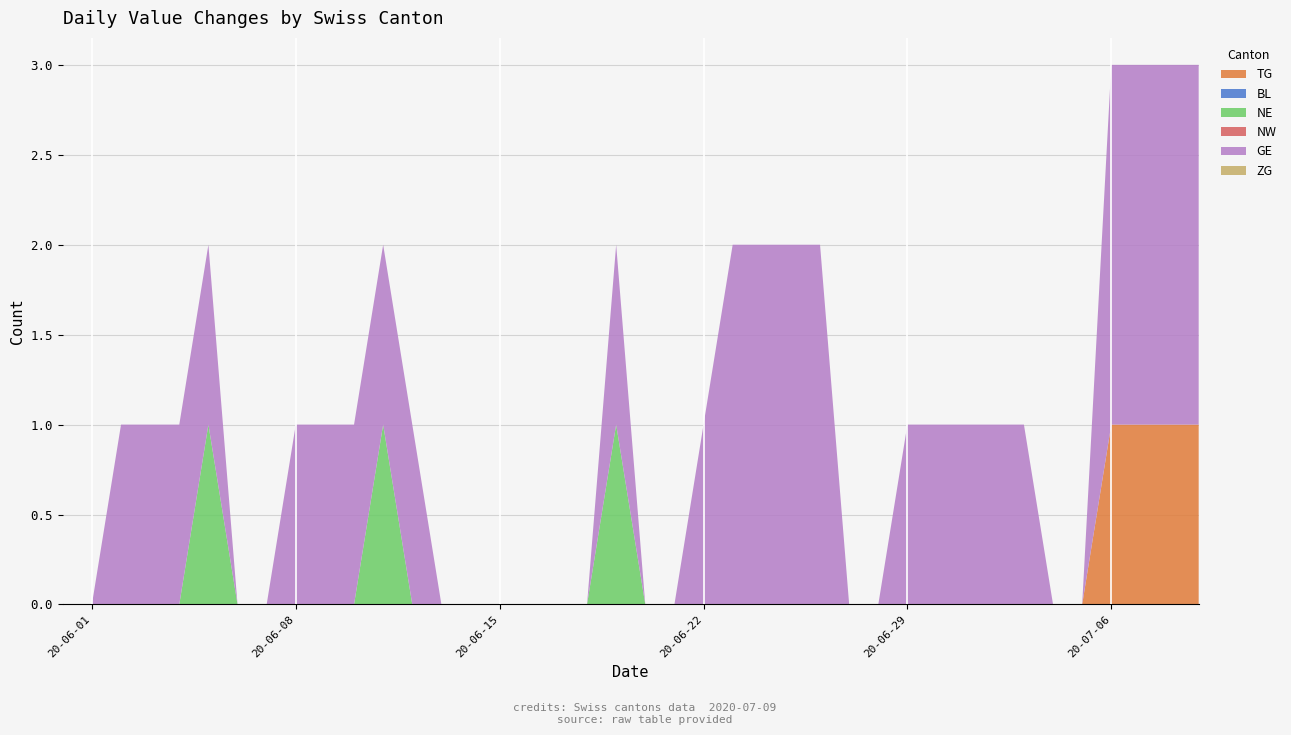

Reading left to right, extract all data points from this chart.

TG: 2020-05-31=0	2020-06-01=0	2020-06-02=0	2020-06-03=0	2020-06-04=0	2020-06-05=0	2020-06-06=0	2020-06-07=0	2020-06-08=0	2020-06-09=0	2020-06-10=0	2020-06-11=0	2020-06-12=0	2020-06-13=0	2020-06-14=0	2020-06-15=0	2020-06-16=0	2020-06-17=0	2020-06-18=0	2020-06-19=0	2020-06-20=0	2020-06-21=0	2020-06-22=0	2020-06-23=0	2020-06-24=0	2020-06-25=0	2020-06-26=0	2020-06-27=0	2020-06-28=0	2020-06-29=0	2020-06-30=0	2020-07-01=0	2020-07-02=0	2020-07-03=0	2020-07-04=0	2020-07-05=0	2020-07-06=1	2020-07-07=1	2020-07-08=1	2020-07-09=1
BL: 2020-05-31=0	2020-06-01=0	2020-06-02=0	2020-06-03=0	2020-06-04=0	2020-06-05=0	2020-06-06=0	2020-06-07=0	2020-06-08=0	2020-06-09=0	2020-06-10=0	2020-06-11=0	2020-06-12=0	2020-06-13=0	2020-06-14=0	2020-06-15=0	2020-06-16=0	2020-06-17=0	2020-06-18=0	2020-06-19=0	2020-06-20=0	2020-06-21=0	2020-06-22=0	2020-06-23=0	2020-06-24=0	2020-06-25=0	2020-06-26=0	2020-06-27=0	2020-06-28=0	2020-06-29=0	2020-06-30=0	2020-07-01=0	2020-07-02=0	2020-07-03=0	2020-07-04=0	2020-07-05=0	2020-07-06=0	2020-07-07=0	2020-07-08=0	2020-07-09=0
NE: 2020-05-31=0	2020-06-01=0	2020-06-02=0	2020-06-03=0	2020-06-04=0	2020-06-05=1	2020-06-06=0	2020-06-07=0	2020-06-08=0	2020-06-09=0	2020-06-10=0	2020-06-11=1	2020-06-12=0	2020-06-13=0	2020-06-14=0	2020-06-15=0	2020-06-16=0	2020-06-17=0	2020-06-18=0	2020-06-19=1	2020-06-20=0	2020-06-21=0	2020-06-22=0	2020-06-23=0	2020-06-24=0	2020-06-25=0	2020-06-26=0	2020-06-27=0	2020-06-28=0	2020-06-29=0	2020-06-30=0	2020-07-01=0	2020-07-02=0	2020-07-03=0	2020-07-04=0	2020-07-05=0	2020-07-06=0	2020-07-07=0	2020-07-08=0	2020-07-09=0
NW: 2020-05-31=0	2020-06-01=0	2020-06-02=0	2020-06-03=0	2020-06-04=0	2020-06-05=0	2020-06-06=0	2020-06-07=0	2020-06-08=0	2020-06-09=0	2020-06-10=0	2020-06-11=0	2020-06-12=0	2020-06-13=0	2020-06-14=0	2020-06-15=0	2020-06-16=0	2020-06-17=0	2020-06-18=0	2020-06-19=0	2020-06-20=0	2020-06-21=0	2020-06-22=0	2020-06-23=0	2020-06-24=0	2020-06-25=0	2020-06-26=0	2020-06-27=0	2020-06-28=0	2020-06-29=0	2020-06-30=0	2020-07-01=0	2020-07-02=0	2020-07-03=0	2020-07-04=0	2020-07-05=0	2020-07-06=0	2020-07-07=0	2020-07-08=0	2020-07-09=0
GE: 2020-05-31=0	2020-06-01=0	2020-06-02=1	2020-06-03=1	2020-06-04=1	2020-06-05=1	2020-06-06=0	2020-06-07=0	2020-06-08=1	2020-06-09=1	2020-06-10=1	2020-06-11=1	2020-06-12=1	2020-06-13=0	2020-06-14=0	2020-06-15=0	2020-06-16=0	2020-06-17=0	2020-06-18=0	2020-06-19=1	2020-06-20=0	2020-06-21=0	2020-06-22=1	2020-06-23=2	2020-06-24=2	2020-06-25=2	2020-06-26=2	2020-06-27=0	2020-06-28=0	2020-06-29=1	2020-06-30=1	2020-07-01=1	2020-07-02=1	2020-07-03=1	2020-07-04=0	2020-07-05=0	2020-07-06=2	2020-07-07=2	2020-07-08=2	2020-07-09=2
ZG: 2020-05-31=0	2020-06-01=0	2020-06-02=0	2020-06-03=0	2020-06-04=0	2020-06-05=0	2020-06-06=0	2020-06-07=0	2020-06-08=0	2020-06-09=0	2020-06-10=0	2020-06-11=0	2020-06-12=0	2020-06-13=0	2020-06-14=0	2020-06-15=0	2020-06-16=0	2020-06-17=0	2020-06-18=0	2020-06-19=0	2020-06-20=0	2020-06-21=0	2020-06-22=0	2020-06-23=0	2020-06-24=0	2020-06-25=0	2020-06-26=0	2020-06-27=0	2020-06-28=0	2020-06-29=0	2020-06-30=0	2020-07-01=0	2020-07-02=0	2020-07-03=0	2020-07-04=0	2020-07-05=0	2020-07-06=0	2020-07-07=0	2020-07-08=0	2020-07-09=0